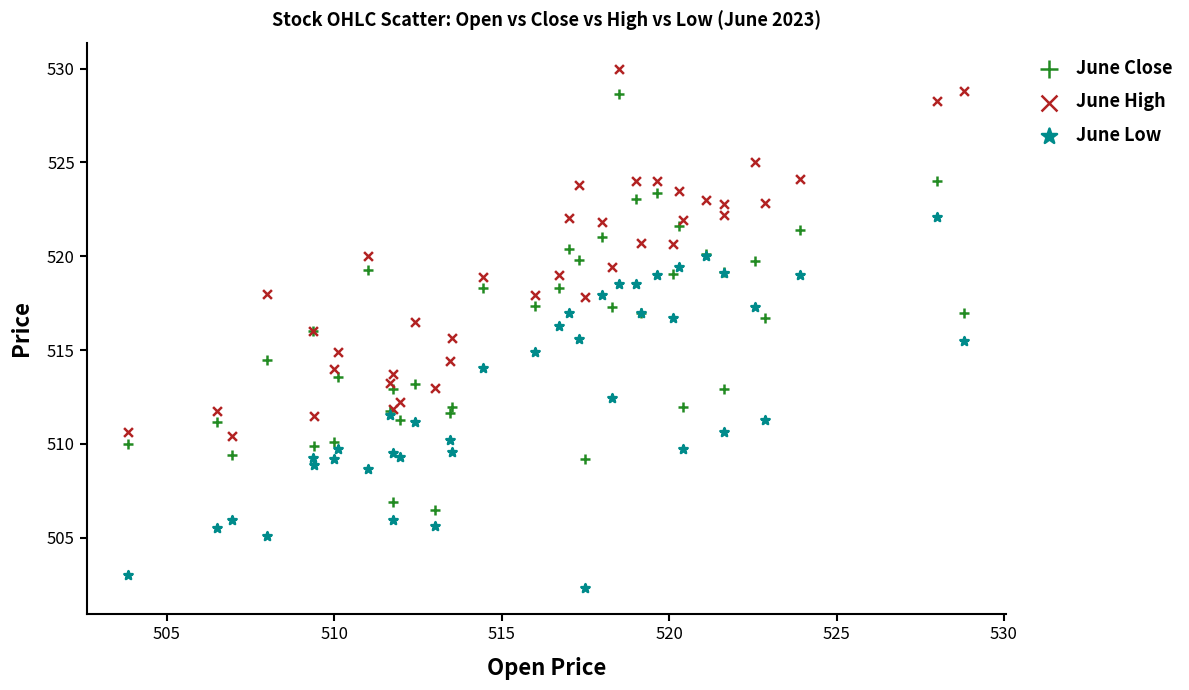

Which series has the widest spread of Y values?

June Close